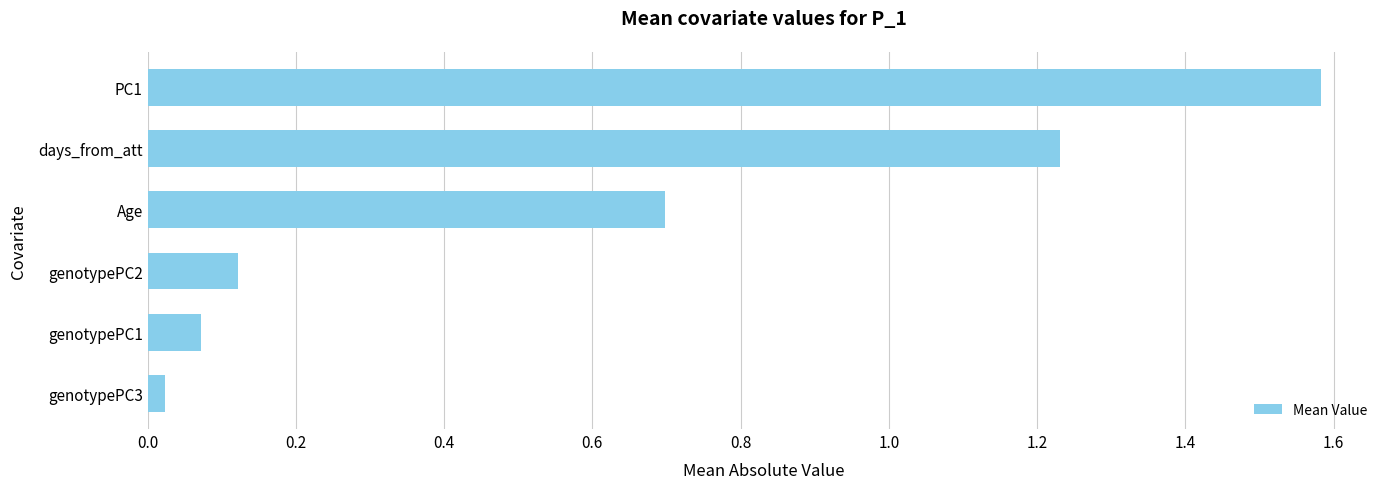

What is the sum of all values?

3.7